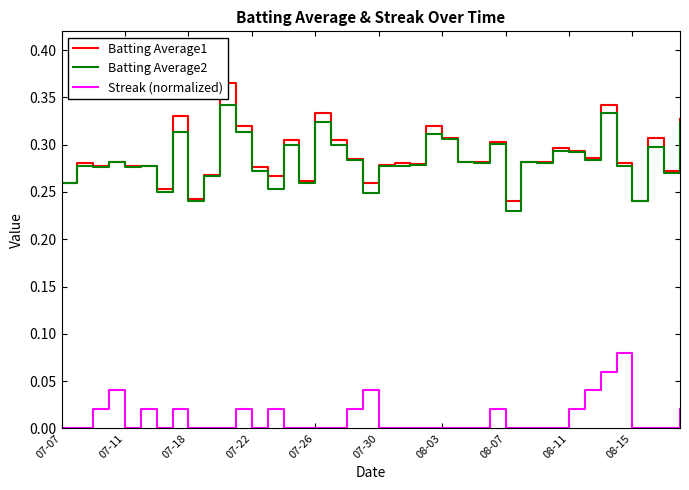

At which category is the sum across all series the highest?

34